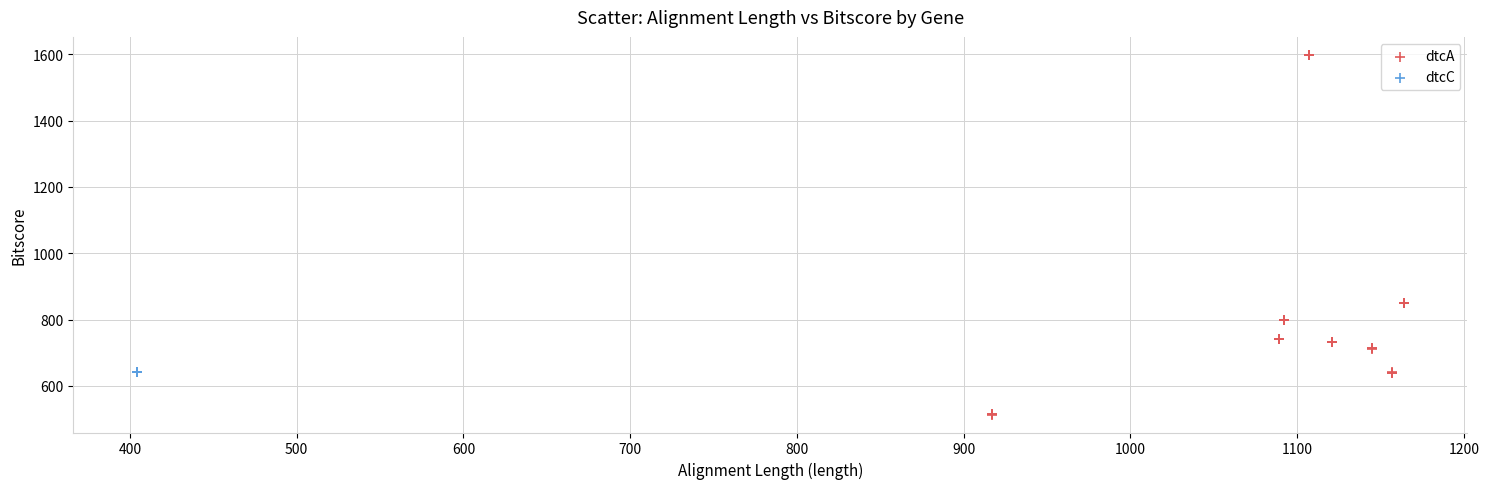

Which series contains the lowest Y value?

dtcA